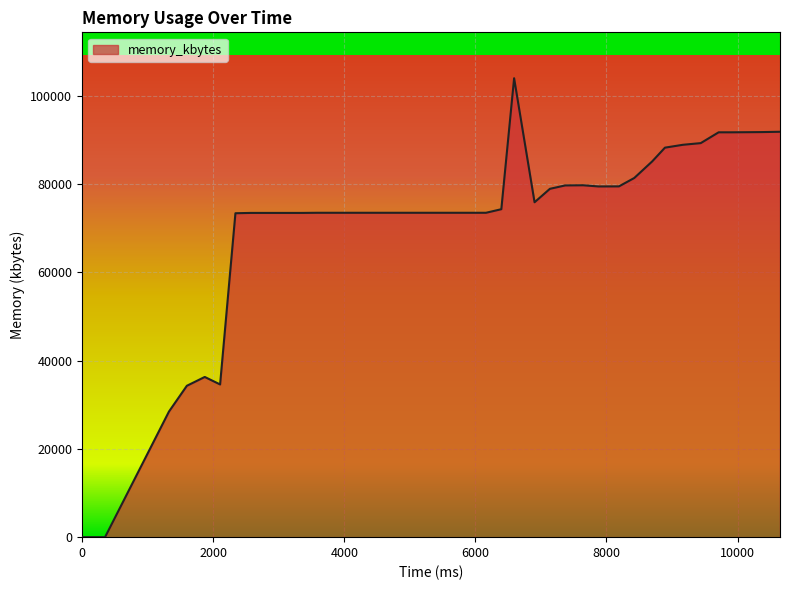

What is the difference between the maximum and minimum values?

103964